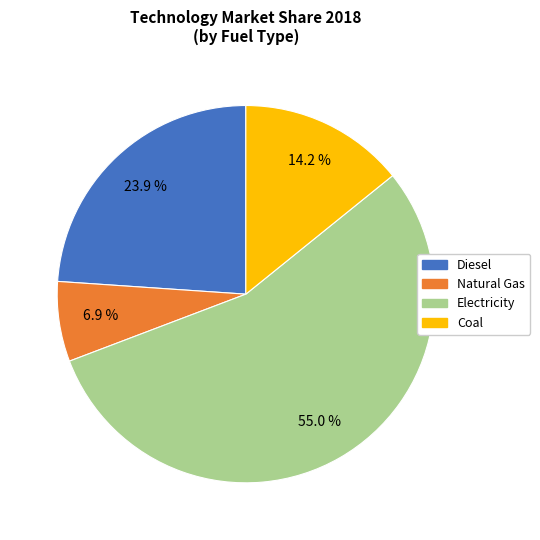

Which has a higher value, Coal or Electricity?

Electricity